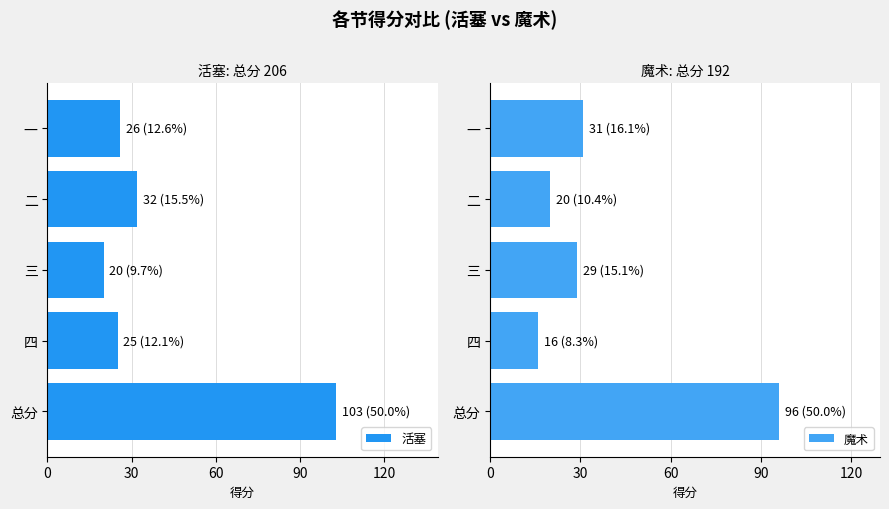

Where is 活塞 nearest to the value 61?

二